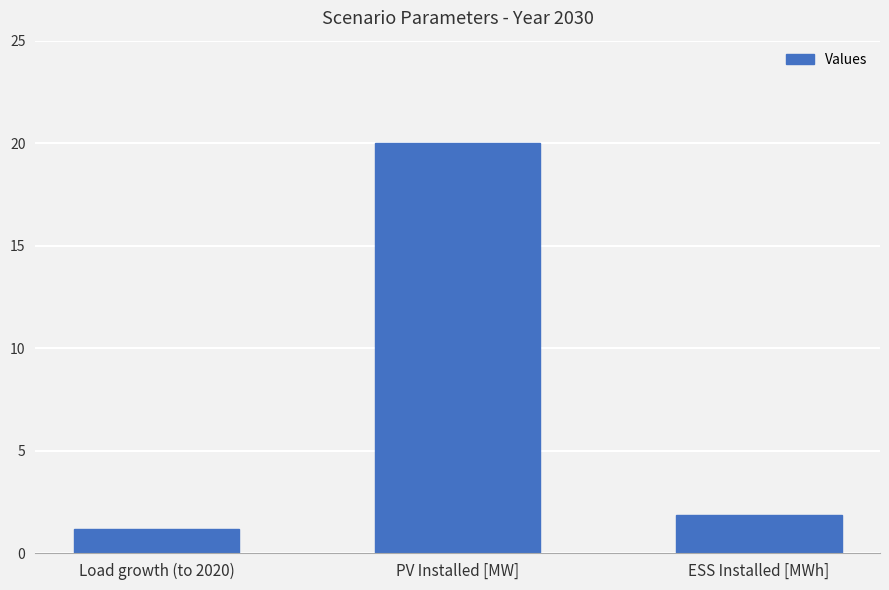

List the labels in order of value, largest first.

PV Installed [MW], ESS Installed [MWh], Load growth (to 2020)